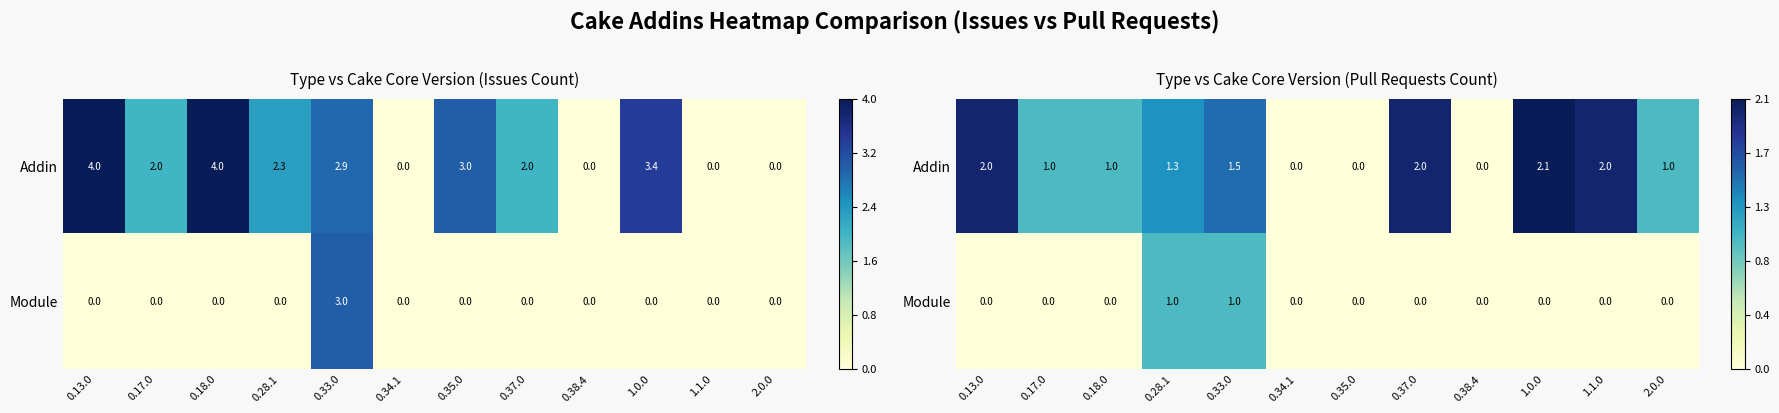

Is it true that Module equals 1.4 at 0.33.0?

False